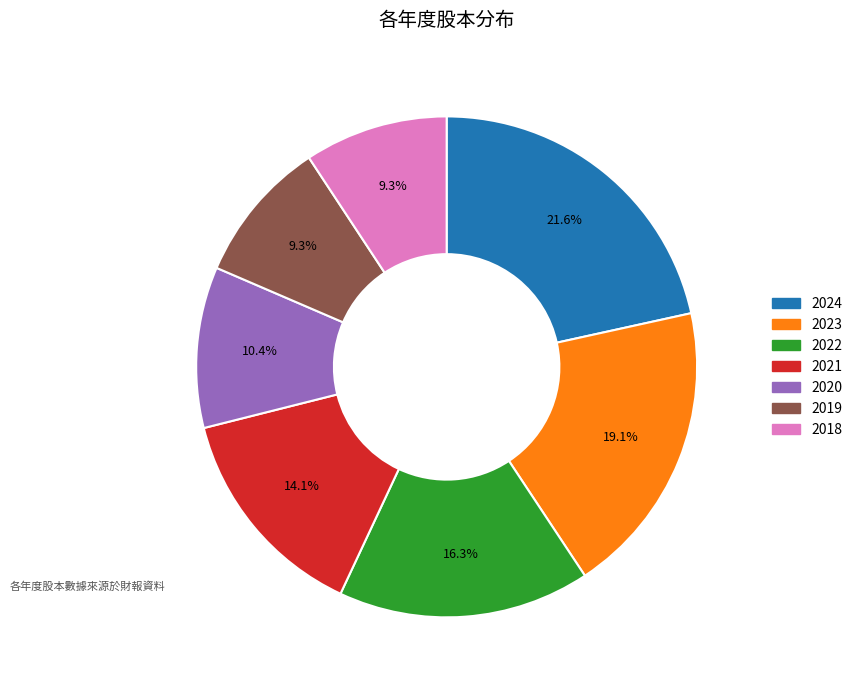

What percentage is the 2023 slice, to the nearest percent?

19%